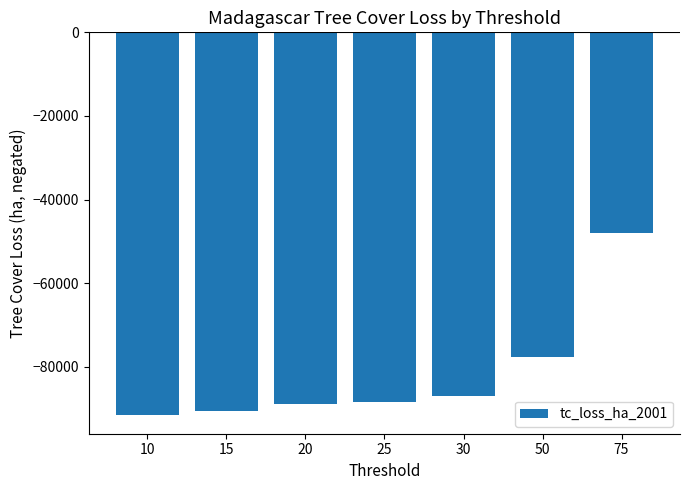

Are the bars grouped side by side (vs. stacked)?

No